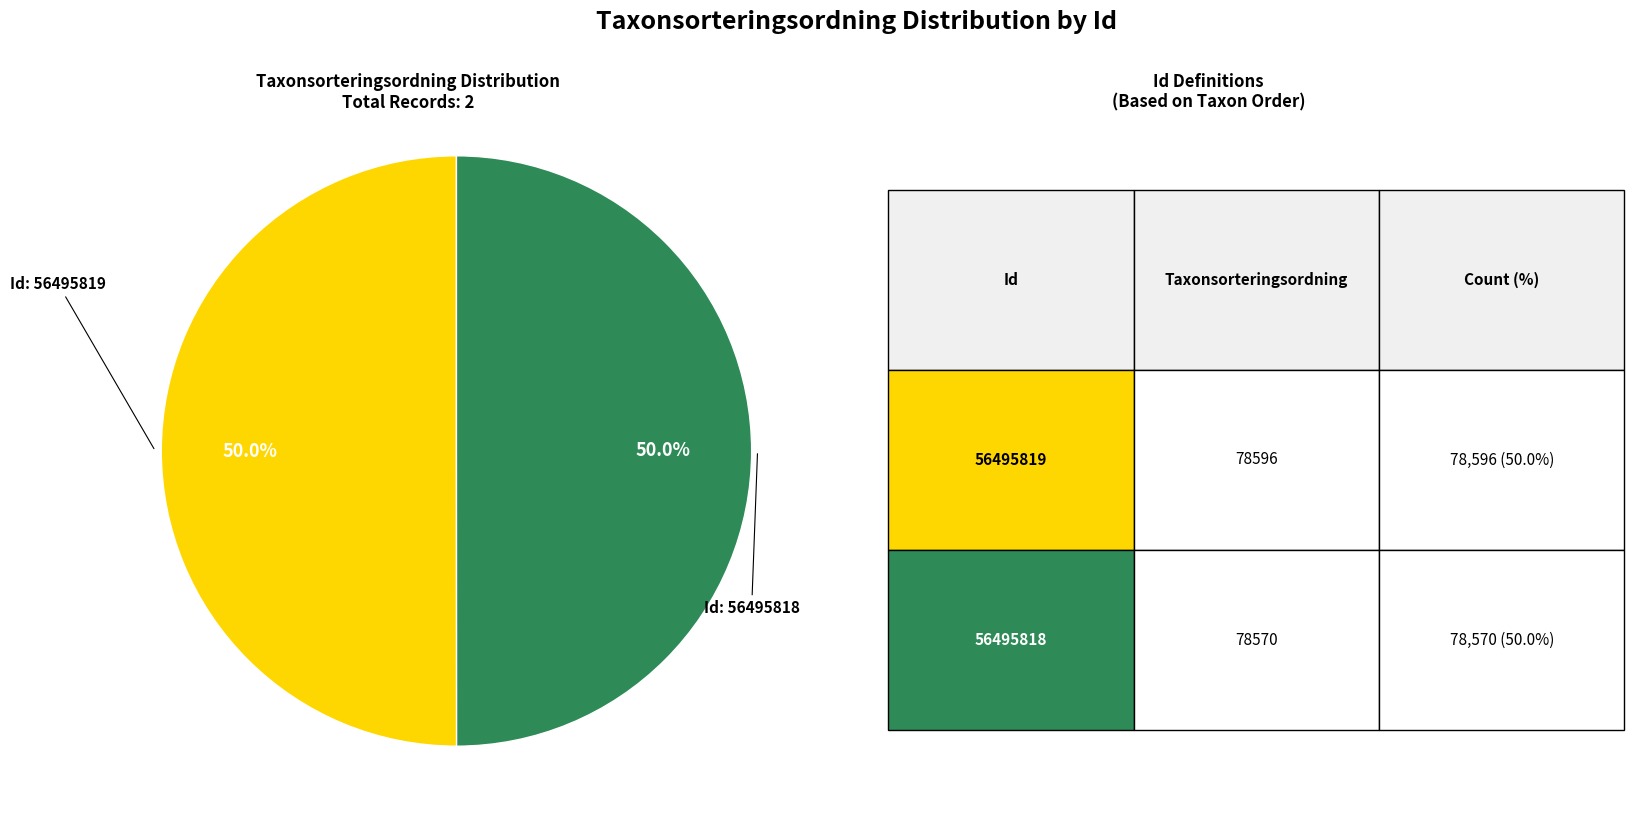

Which slice is the largest?

56495819